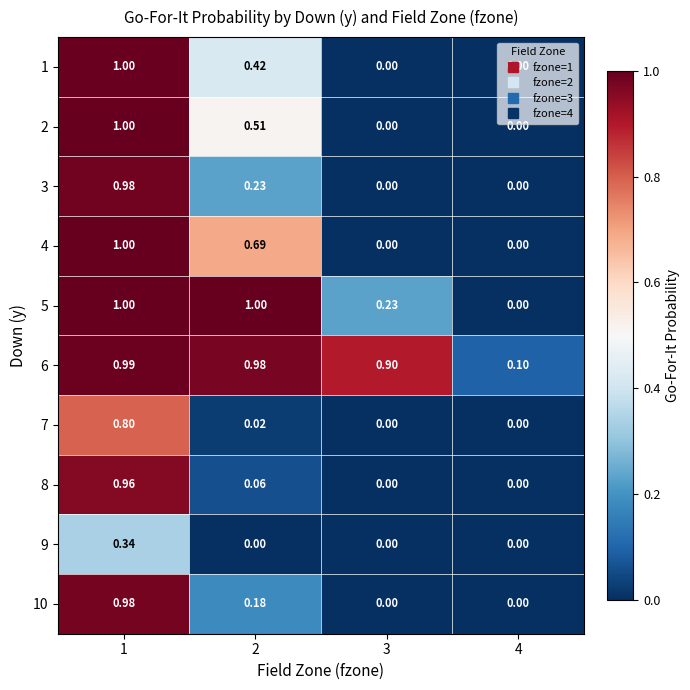

Is the value of 6 at 1 greater than the value of 1 at 3?

Yes